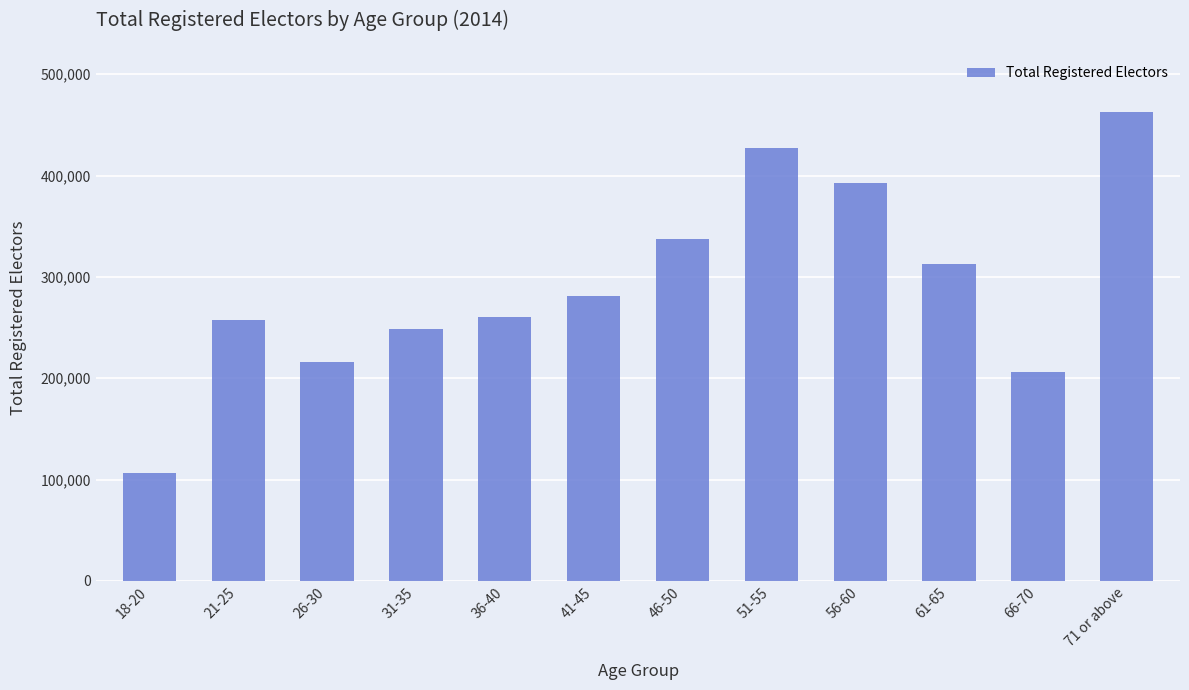

What is the difference between the maximum and minimum values?

356533